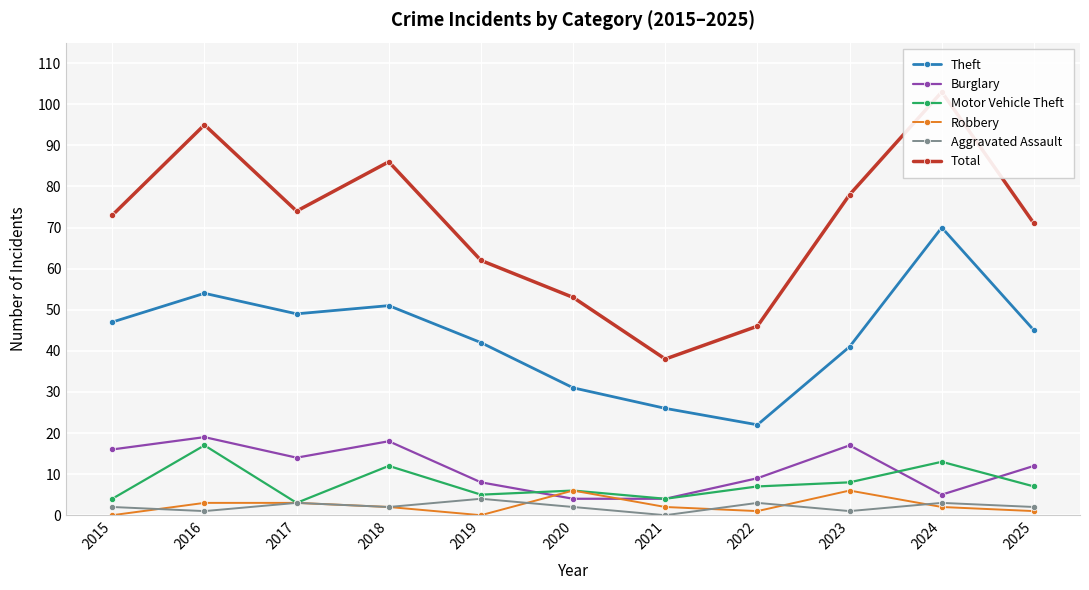

Is it true that Burglary equals 24 at 2017?

False